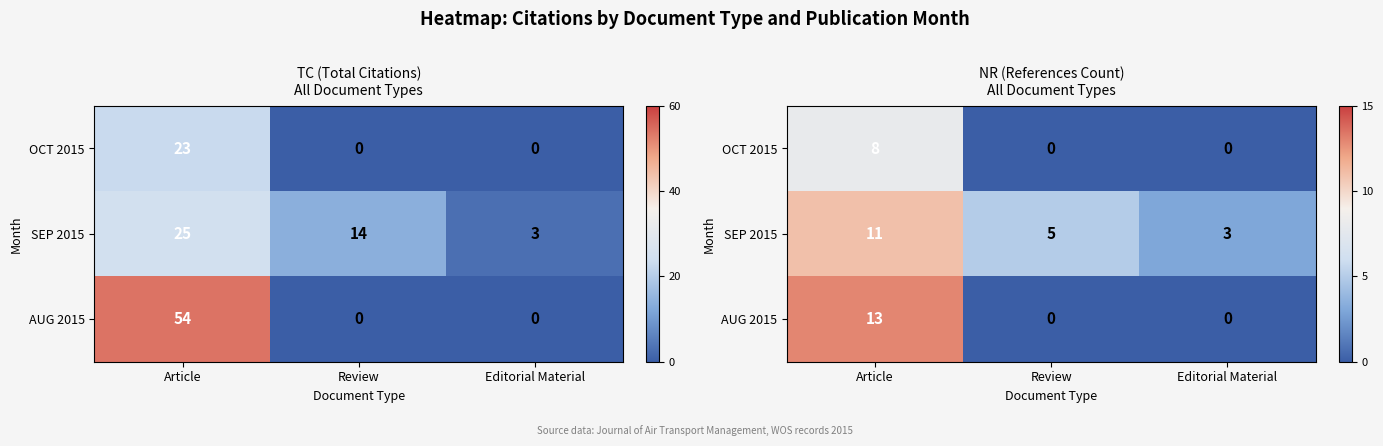

Between Review and Article, which is larger?

Article